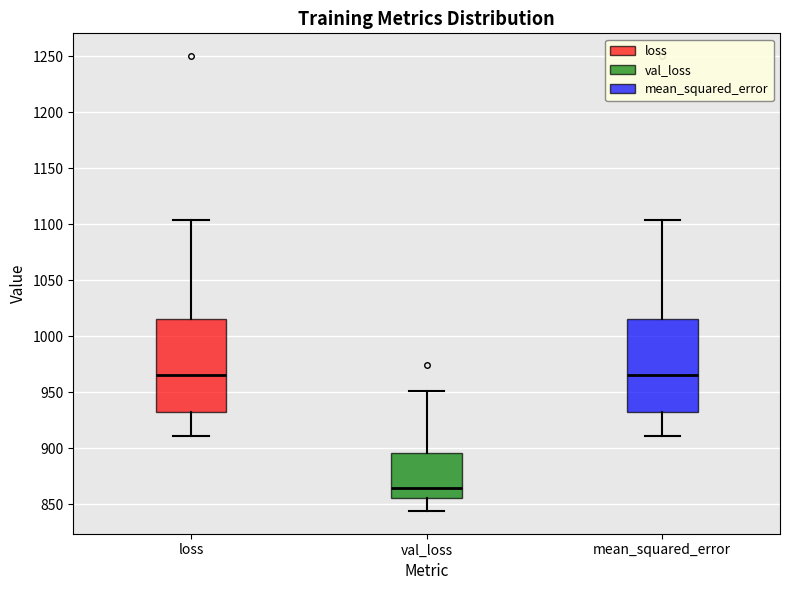

Reading left to right, transcribe this box plot: for each box, give where its median line is, the range the box spans, and where its two whiskers end, as read against the y-axis. The values are not printed on the chart, so give them approximately, as read against the axis.

loss: median 965, box 935 to 1015, whiskers 910 to 1105
val_loss: median 865, box 855 to 895, whiskers 845 to 950
mean_squared_error: median 965, box 935 to 1015, whiskers 910 to 1105